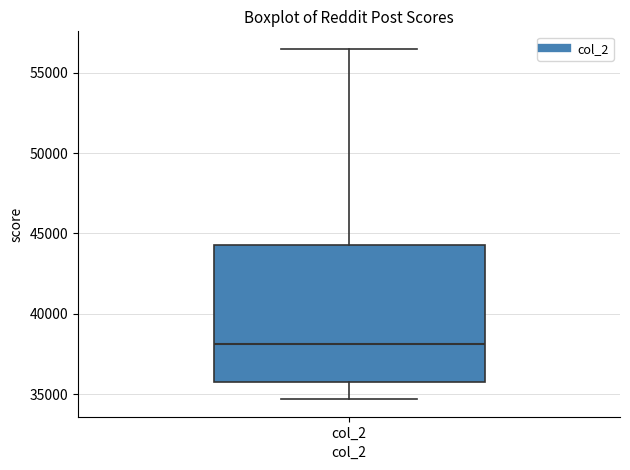

Where does the median line of the box for col_2 sit on the y-axis? The values are not printed on the chart, so give them approximately, as read against the axis.

38000